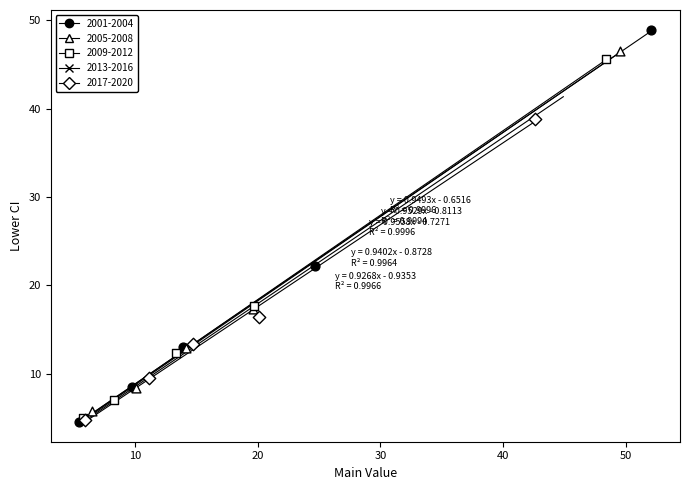

Which series has the widest spread of Y values?

2001-2004